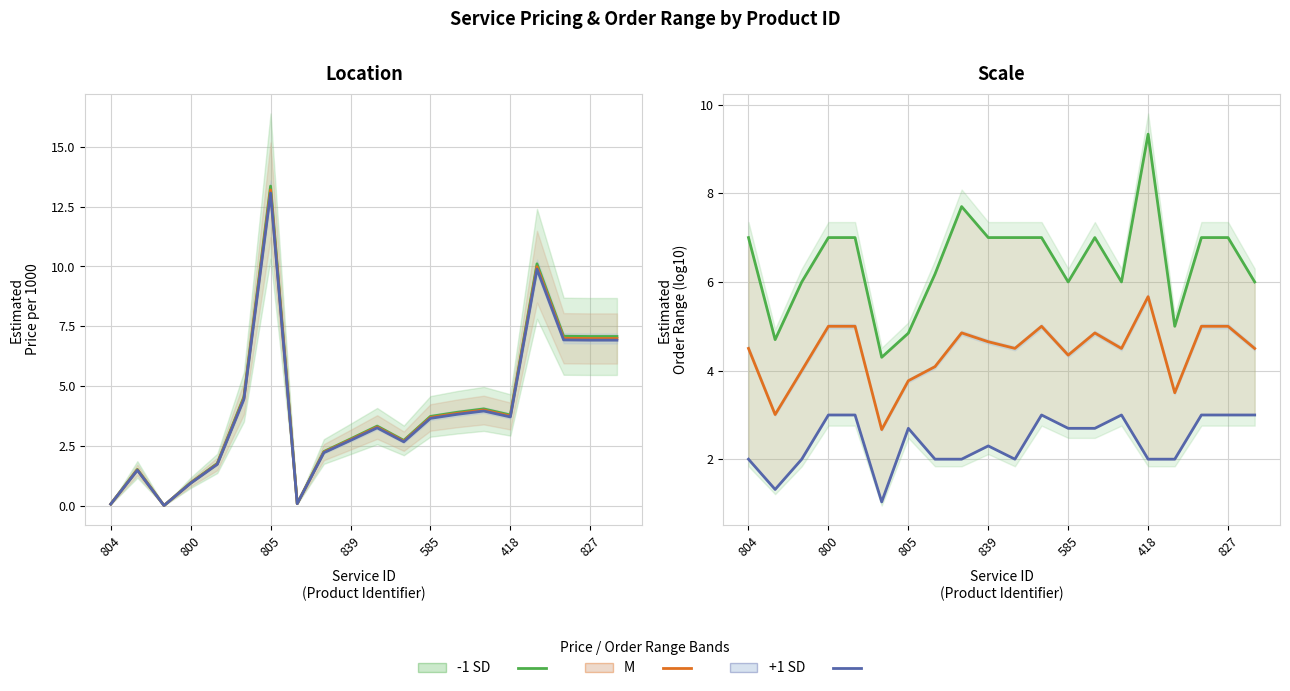

What is the sum of all M values?

88.4